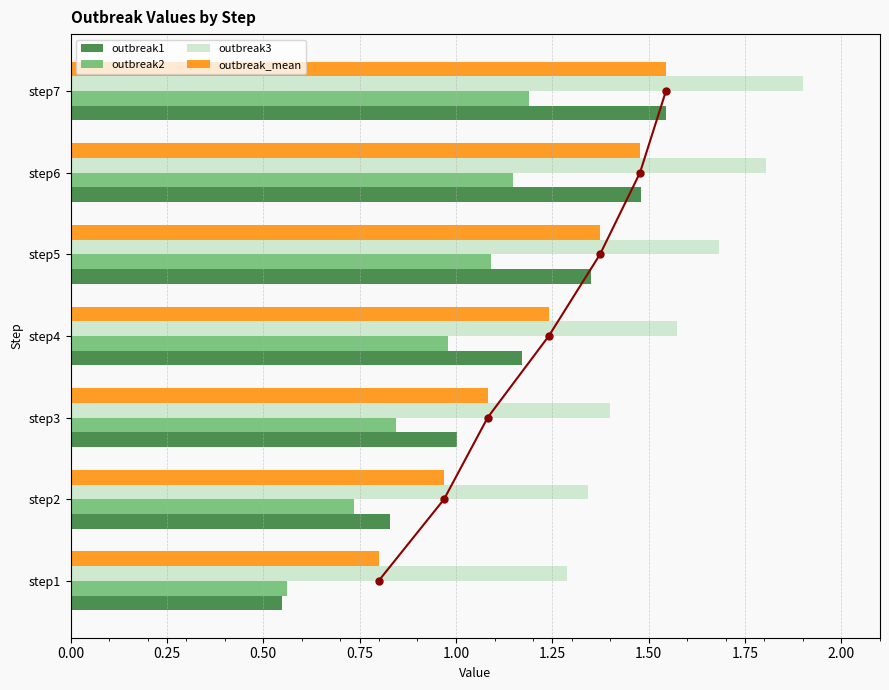

At how many categories does at least one series exceed 1?

7